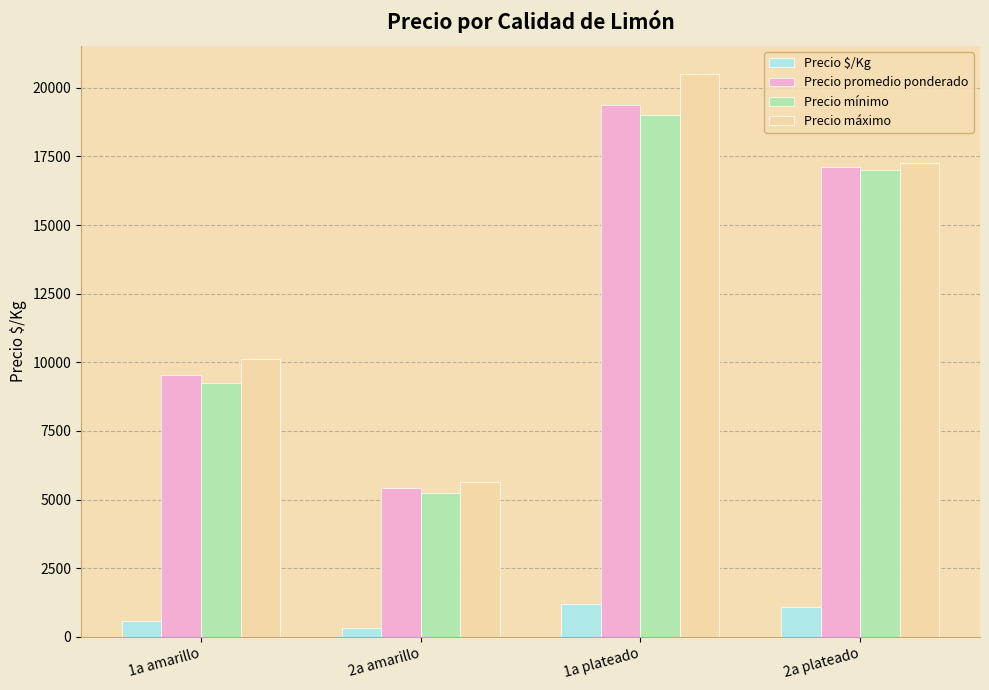

The Precio promedio ponderado series shows 10279 at 2a plateado. True or false?

False